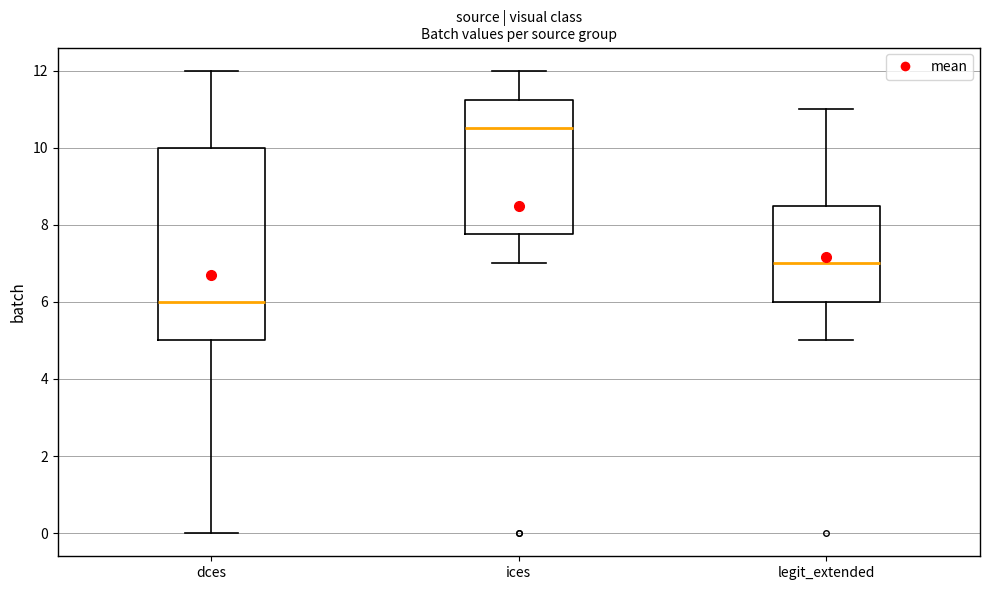

Which box is the tallest, from its lower edge to its upper edge?

dces